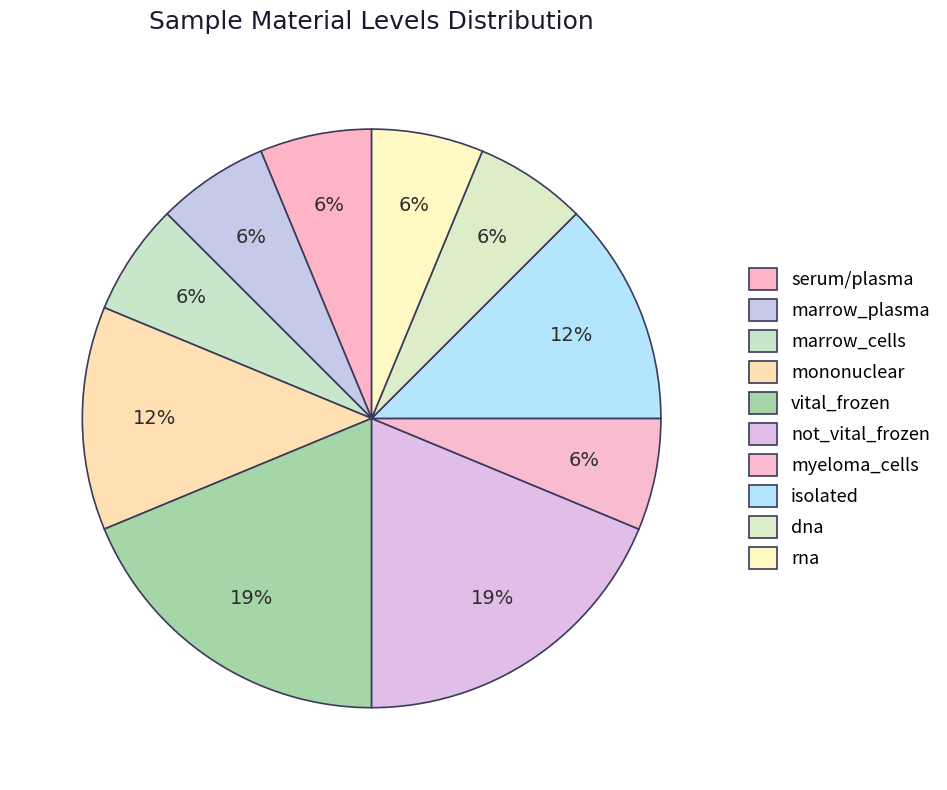

Count the number of slices in the pie.

10